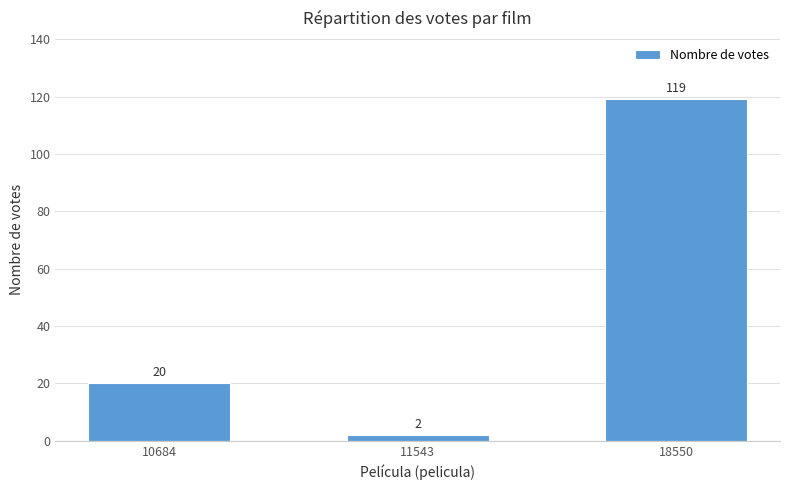

Approximately how many times larger is the value at 11543 compared to 10684?

0.1